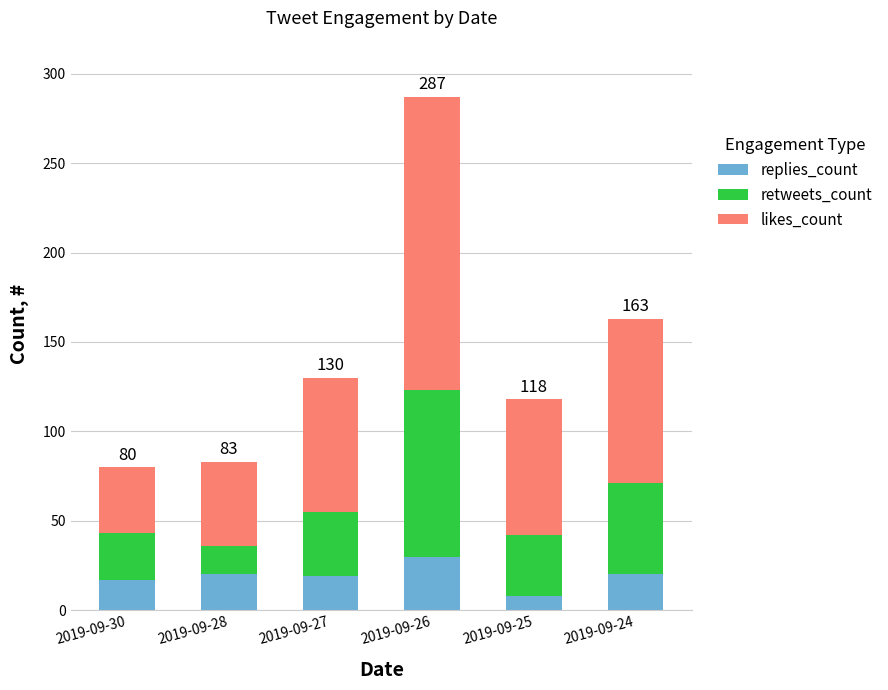

What is the sum of the replies_count values at 2019-09-28 and 2019-09-24?

40